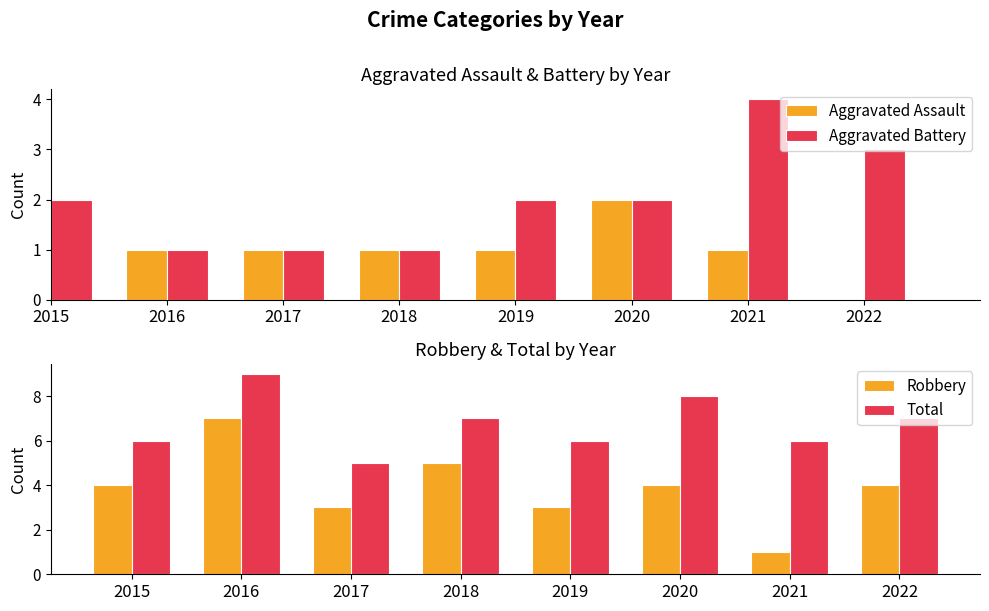

At which label does Robbery first exceed 4?

2016